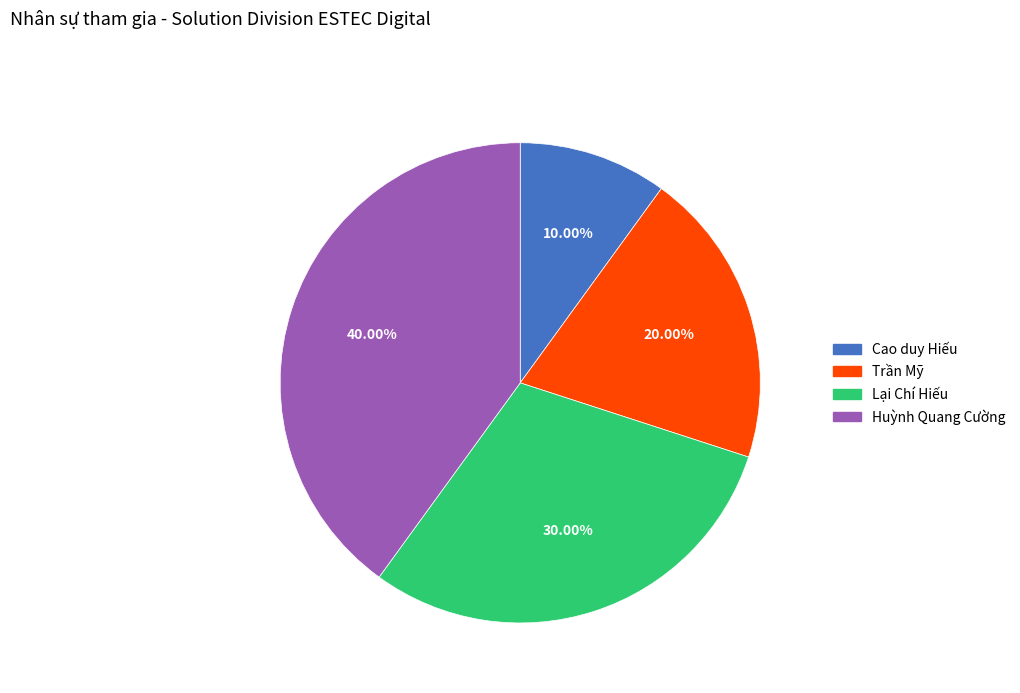

How much of the chart is everything except Lại Chí Hiếu?

70.0%